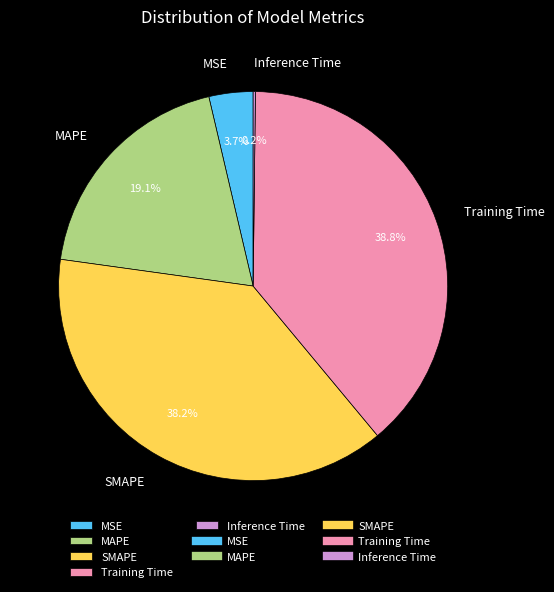

To the nearest percent, what is the combined percentage of SMAPE and Training Time?

77%